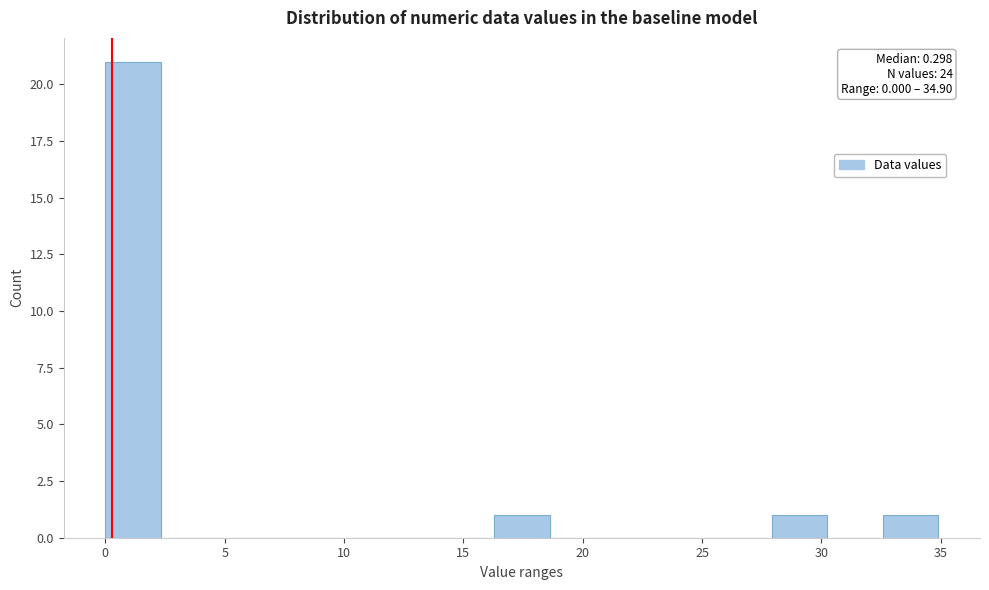

Which range on the x-axis has the tallest bar?

0.0 to 2.5